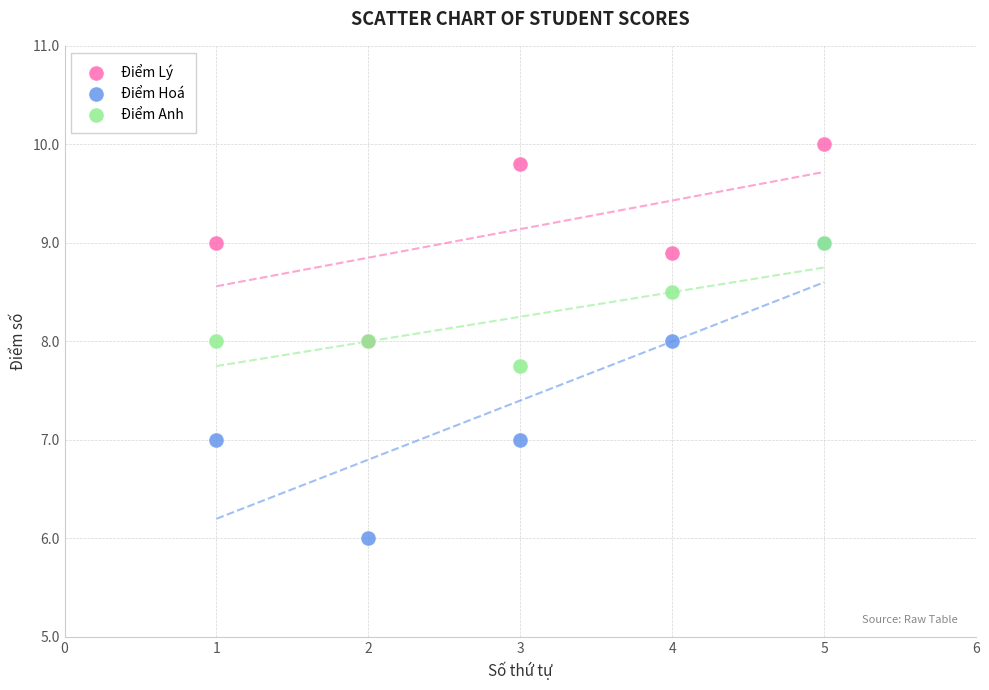

What are all the series names shown in the legend?

Điểm Lý, Điểm Hoá, Điểm Anh